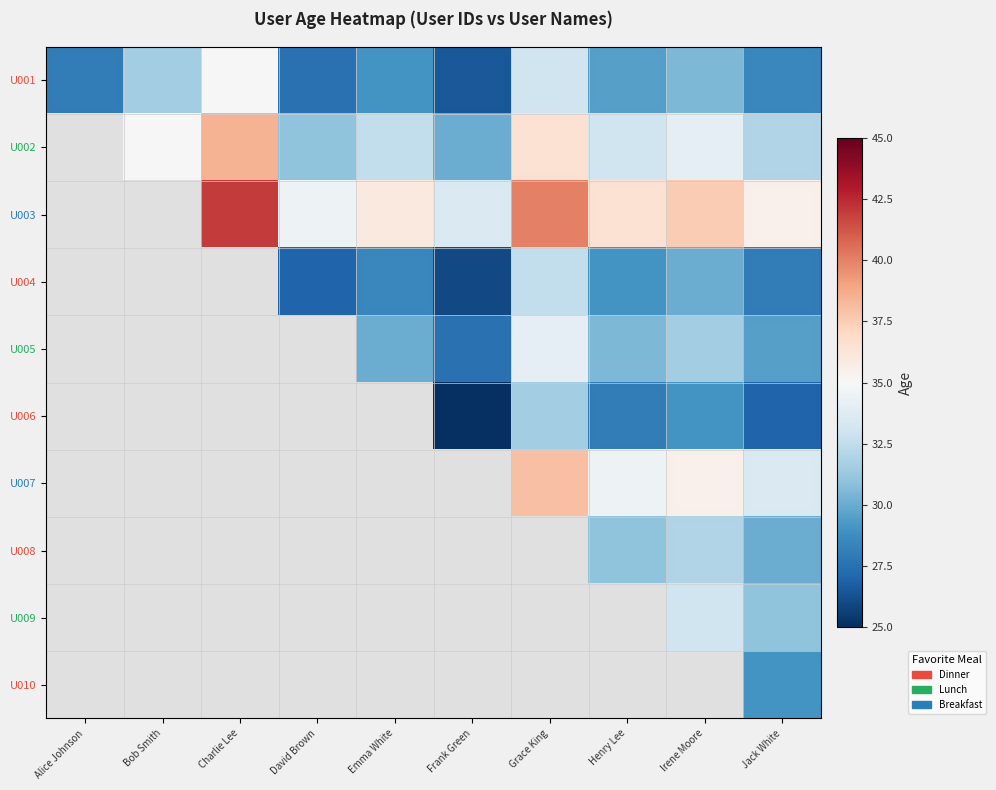

What is the spread (max minus min) of values at Henry Lee?

8.5